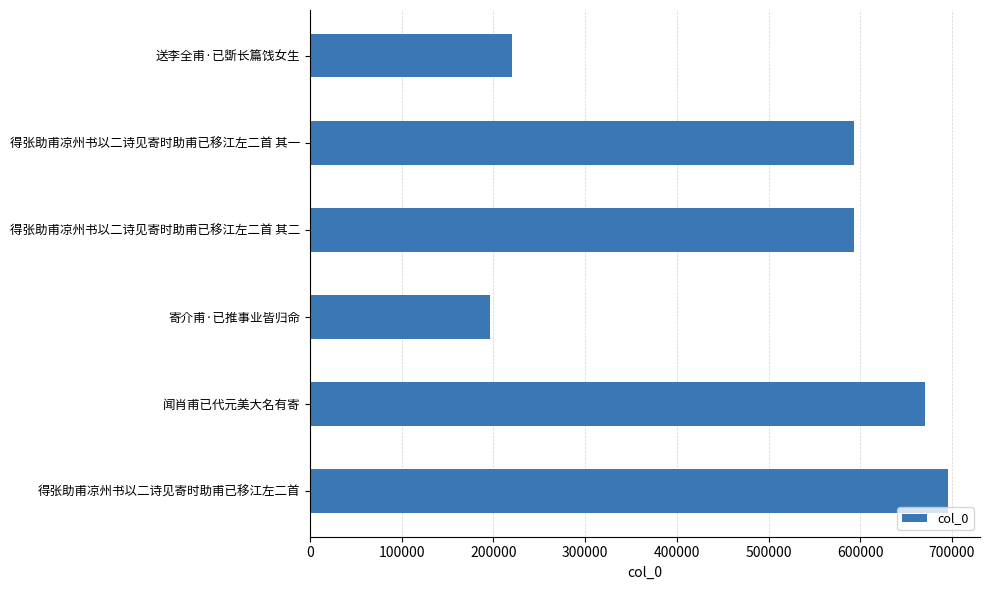

At which category does the chart reach its minimum across all series?

寄介甫·已推事业皆归命